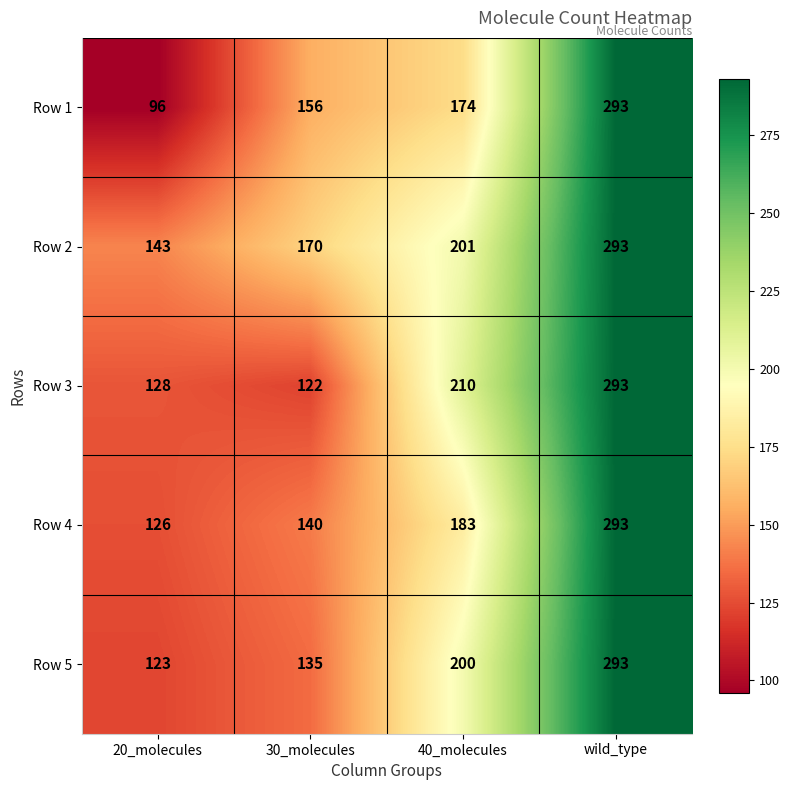

Is it true that Row 1 equals 174 at 40_molecules?

True